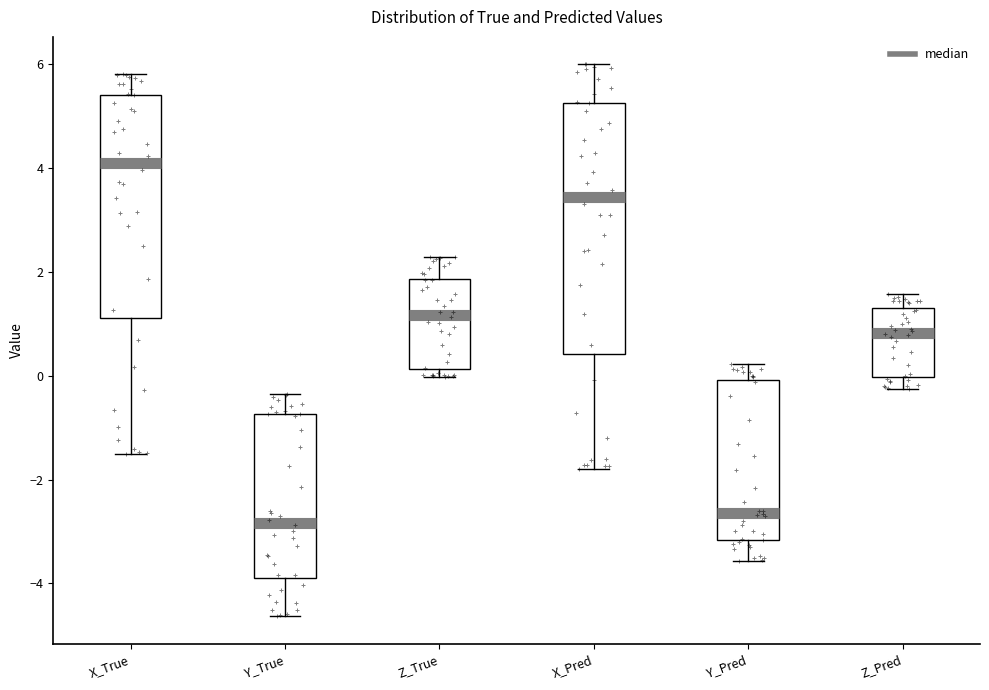

Where is the upper edge of the box for Z_Pred on the y-axis? The values are not printed on the chart, so give them approximately, as read against the axis.

1.4